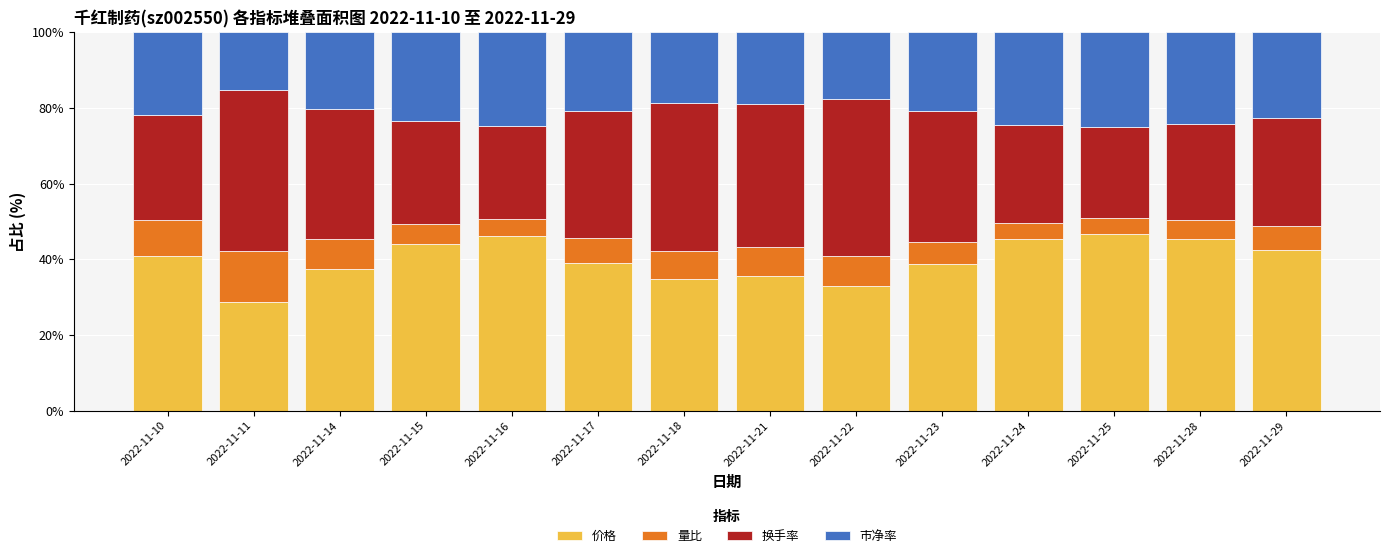

What is the total value across all series at 2022-11-14?

100.0